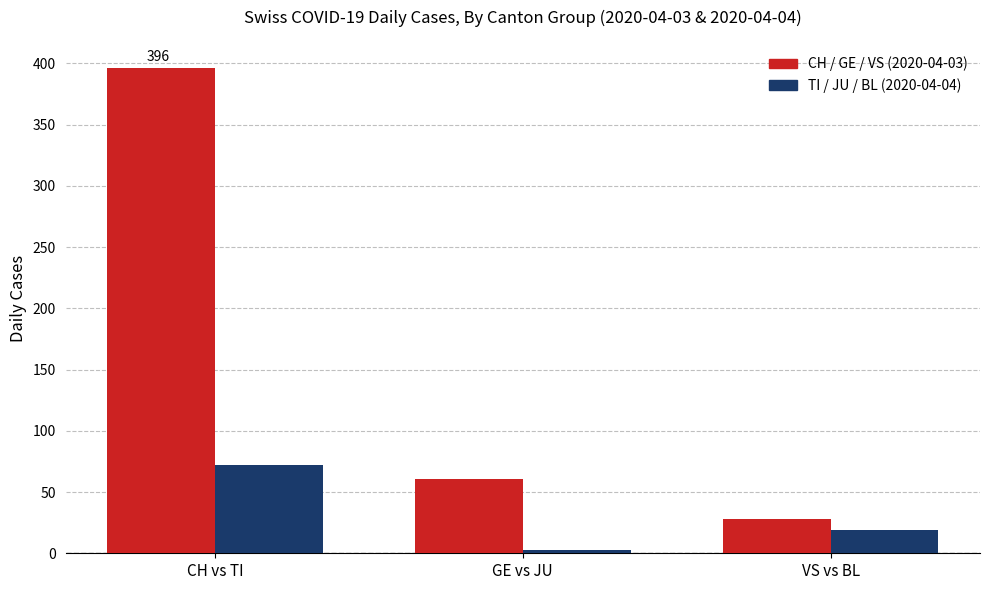

What is the spread (max minus min) of values at CH vs TI?

324